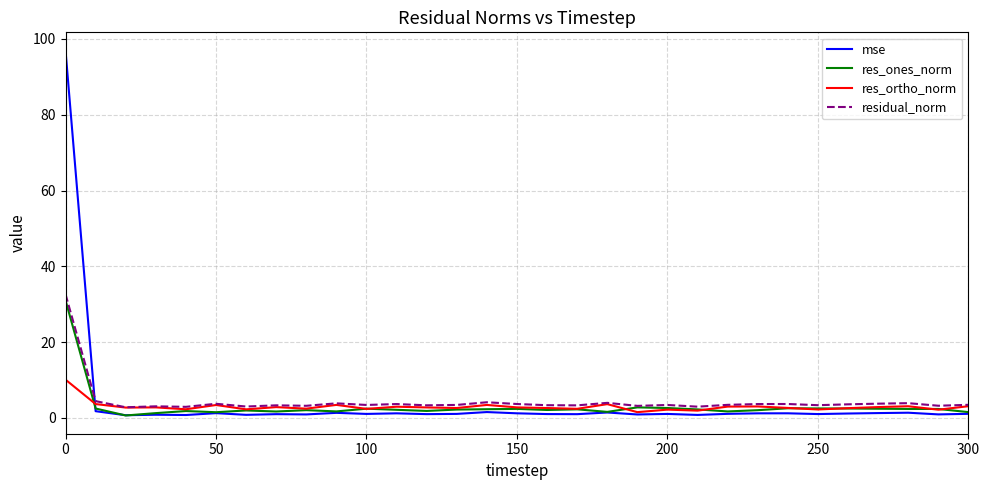

Which series has the widest spread of values?

mse